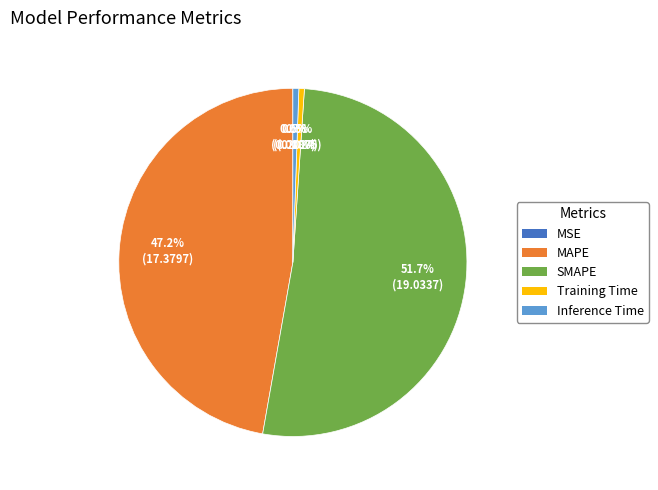

Combined, what portion of the pie is Inference Time and SMAPE?

52.3%